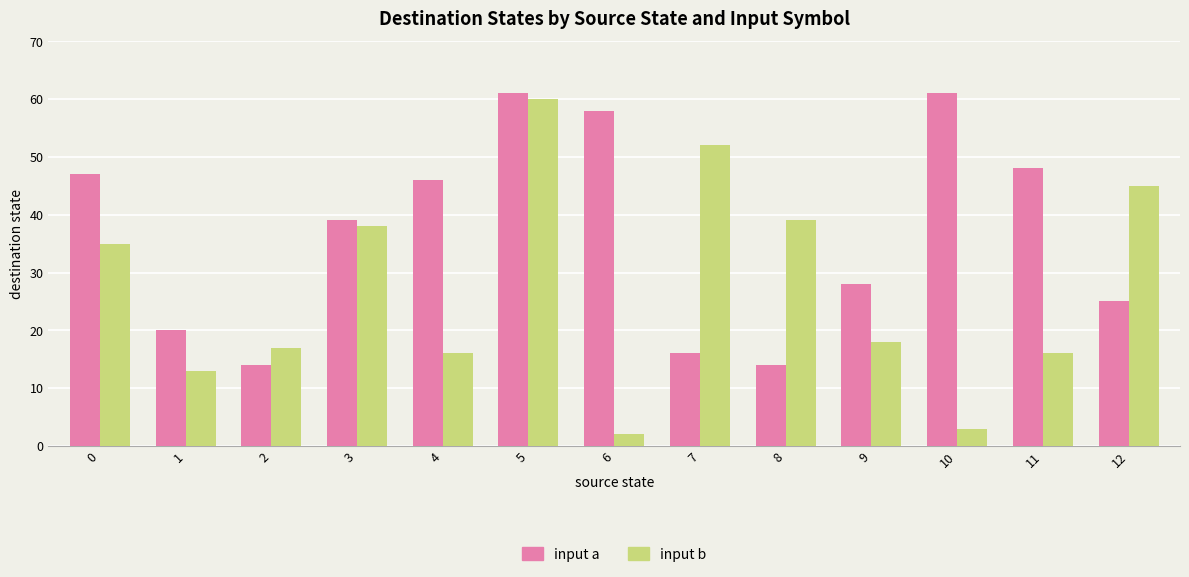

How many distinct data groups are displayed?

2